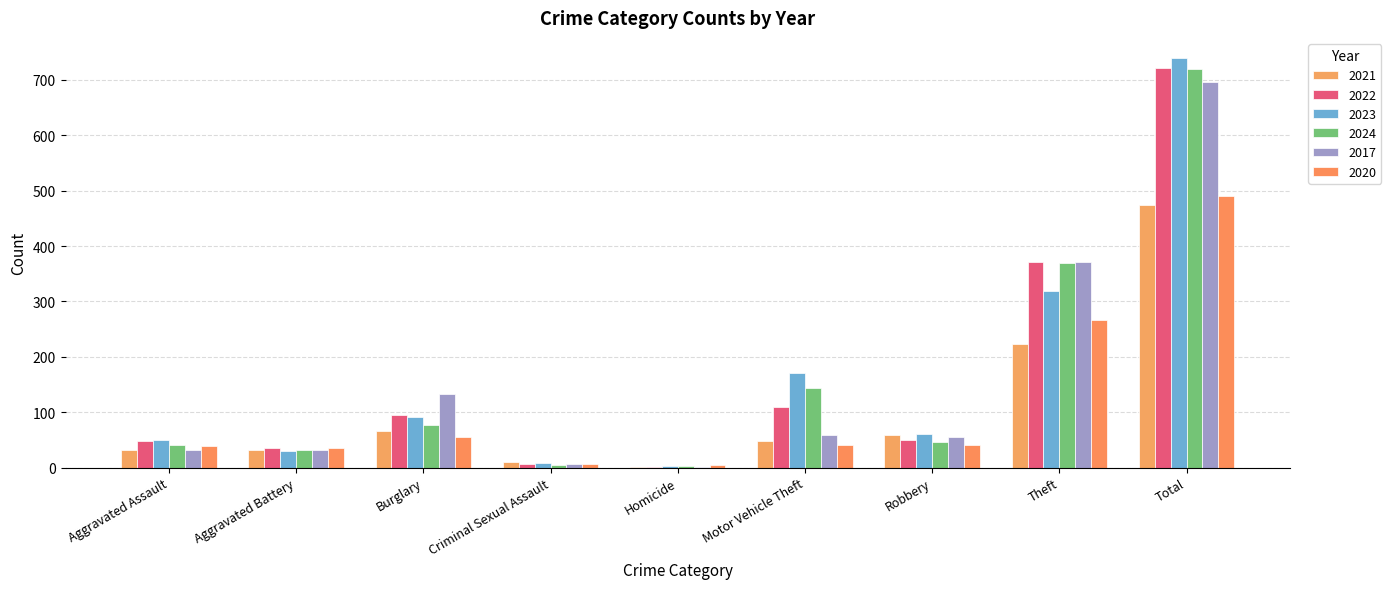

The 2020 series shows 9 at Robbery. True or false?

False